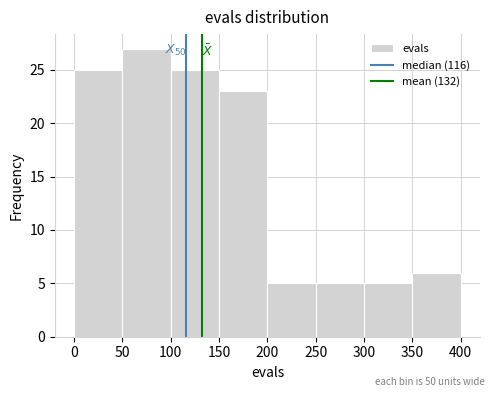

Which range on the x-axis has the tallest bar?

50 to 100